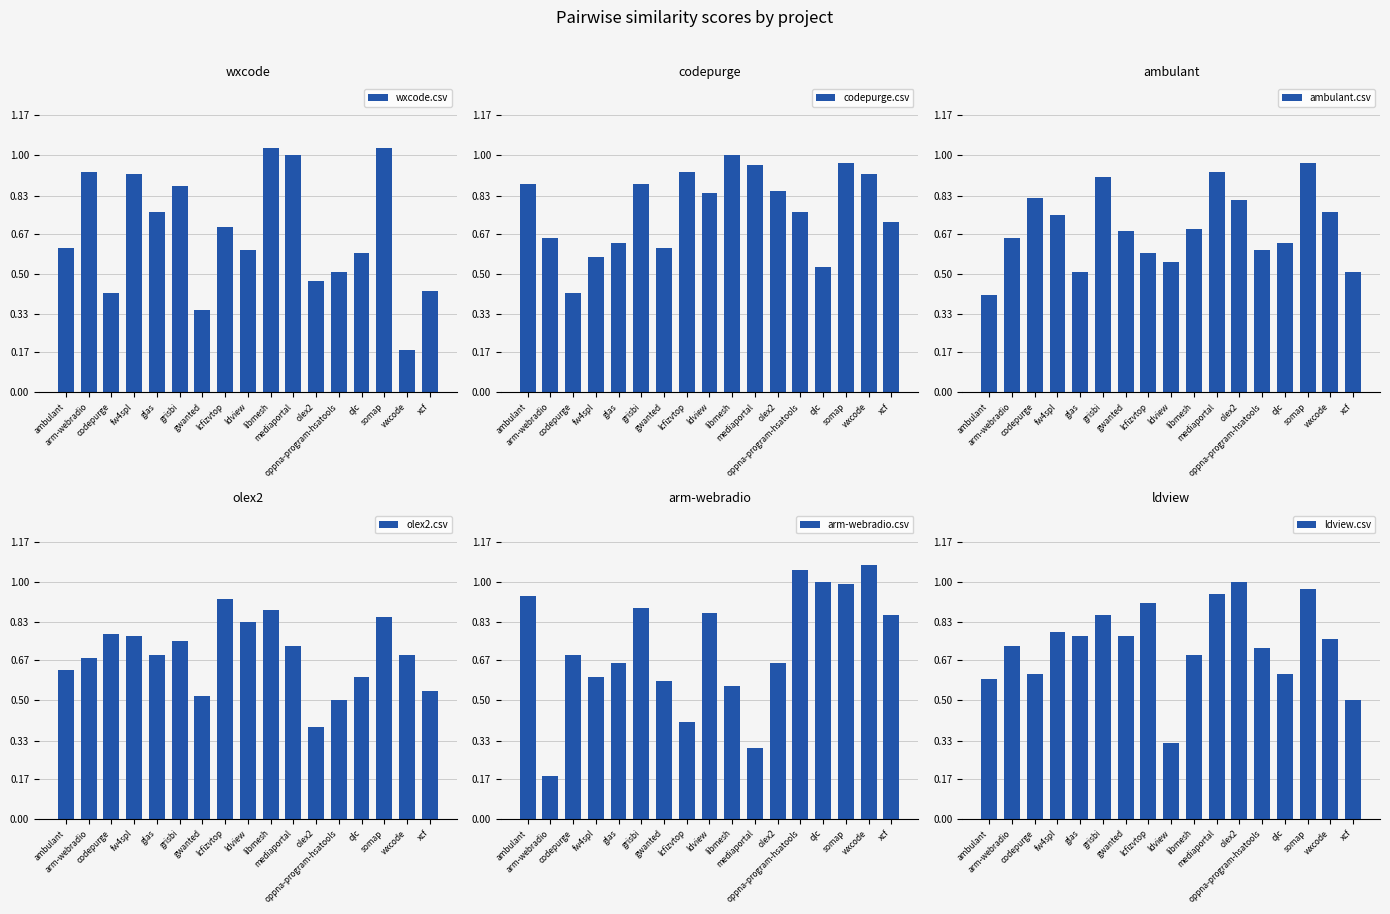

Where is ldview.csv nearest to the value 0?

ldview